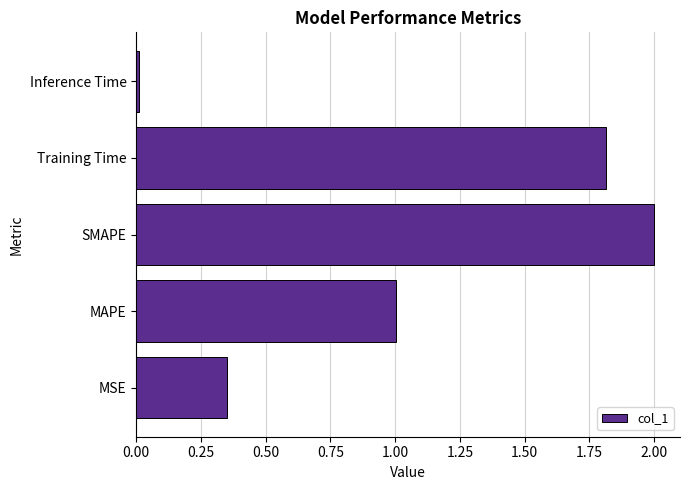

The chart shows a value of 0.2 at MSE. True or false?

False